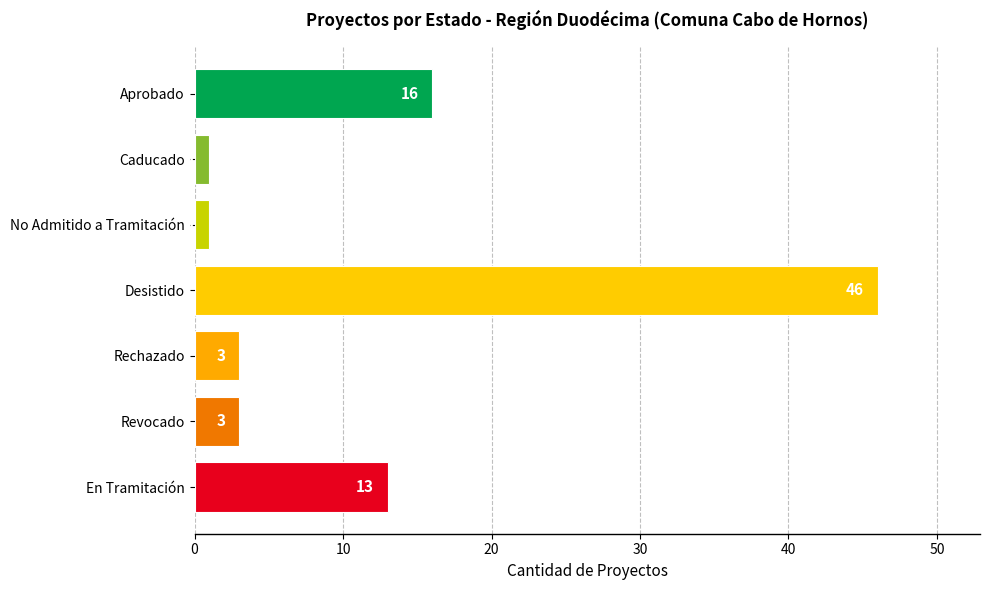

What is the change in value from Desistido to Revocado?

-43